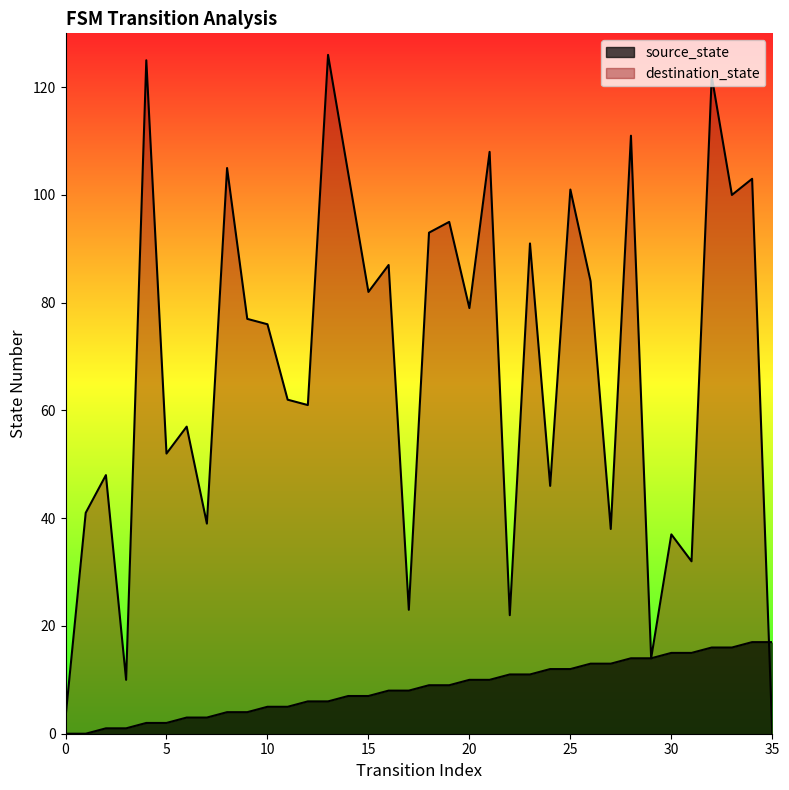

What value does the source_state series have at 13, to the nearest 5?

5